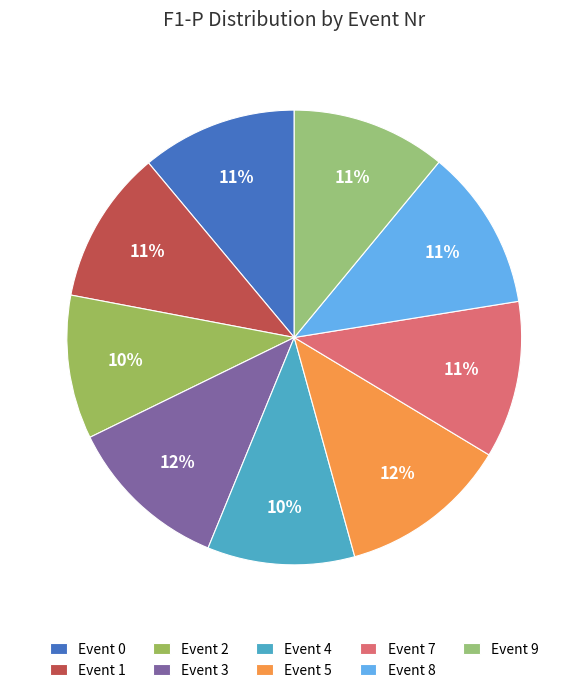

How many slices are in this pie chart?

9